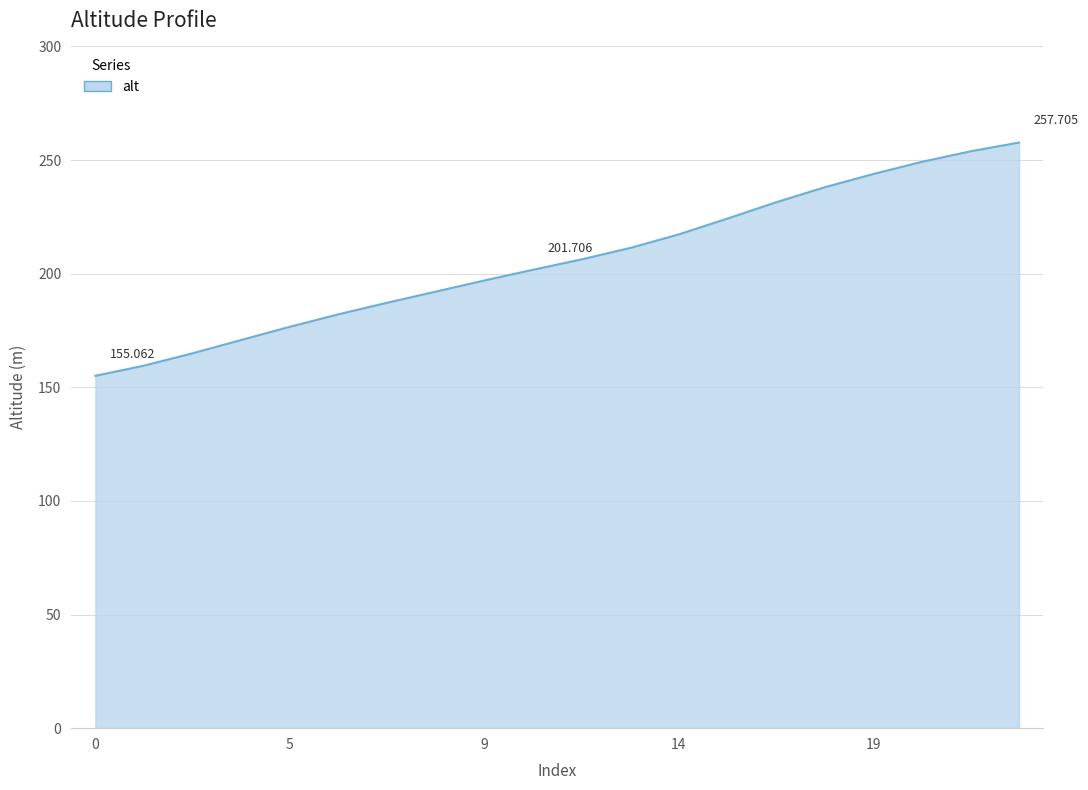

Count the number of data series in this chart.

1